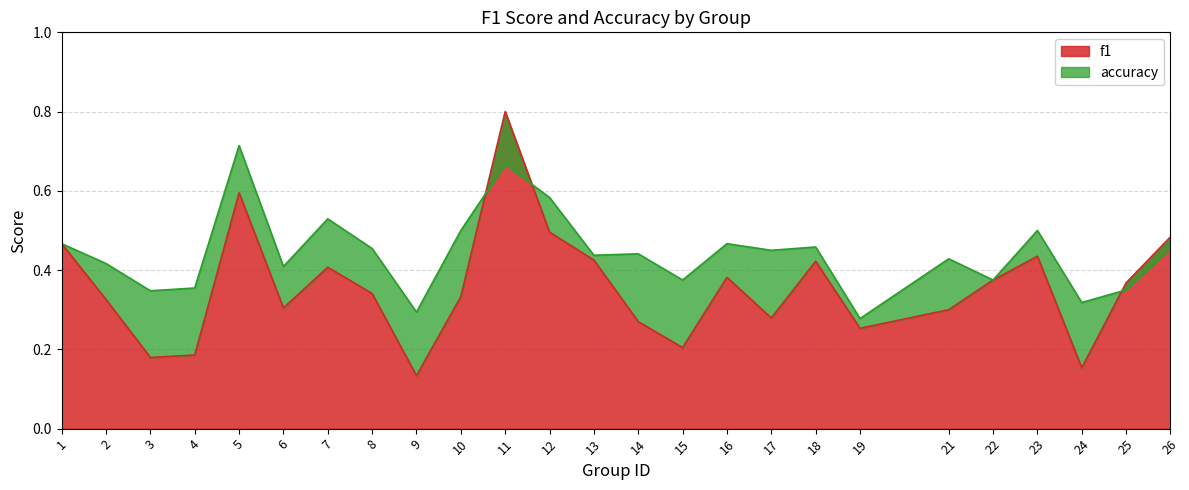

How many times do f1 and accuracy cross each other?

3